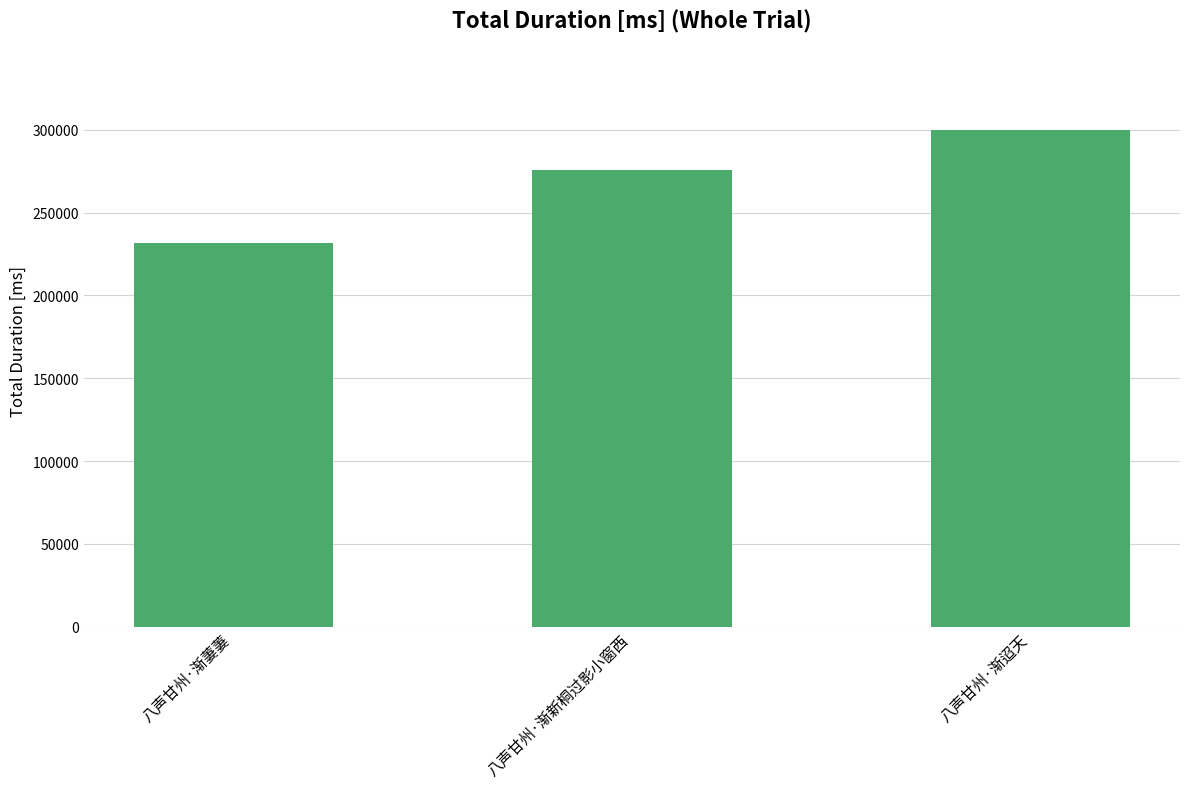

What is the value of the 3rd bar from the left?

300026